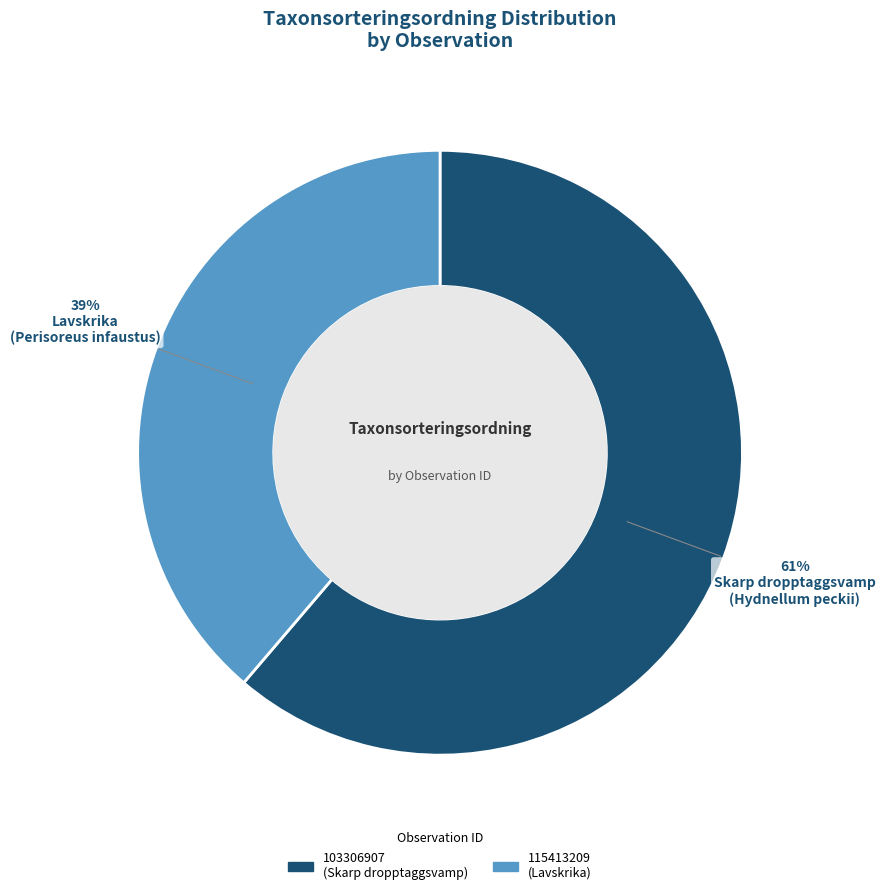

Do 103306907 and 115413209 together represent more than half of the pie?

Yes